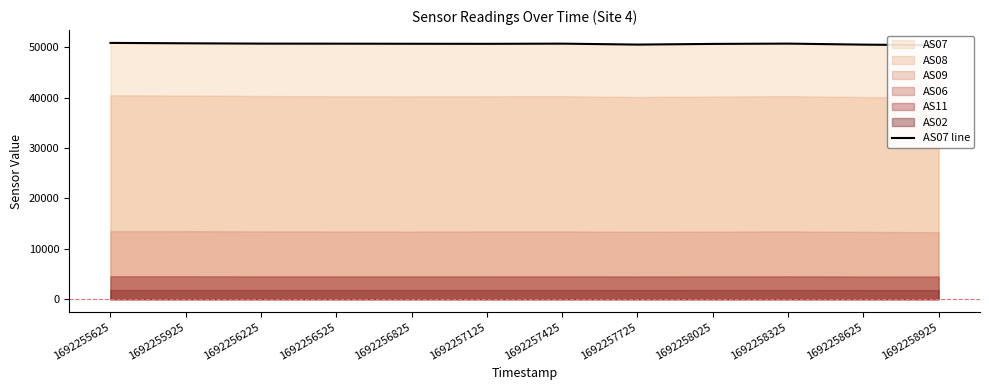

What is the maximum value shown in the chart?

50840